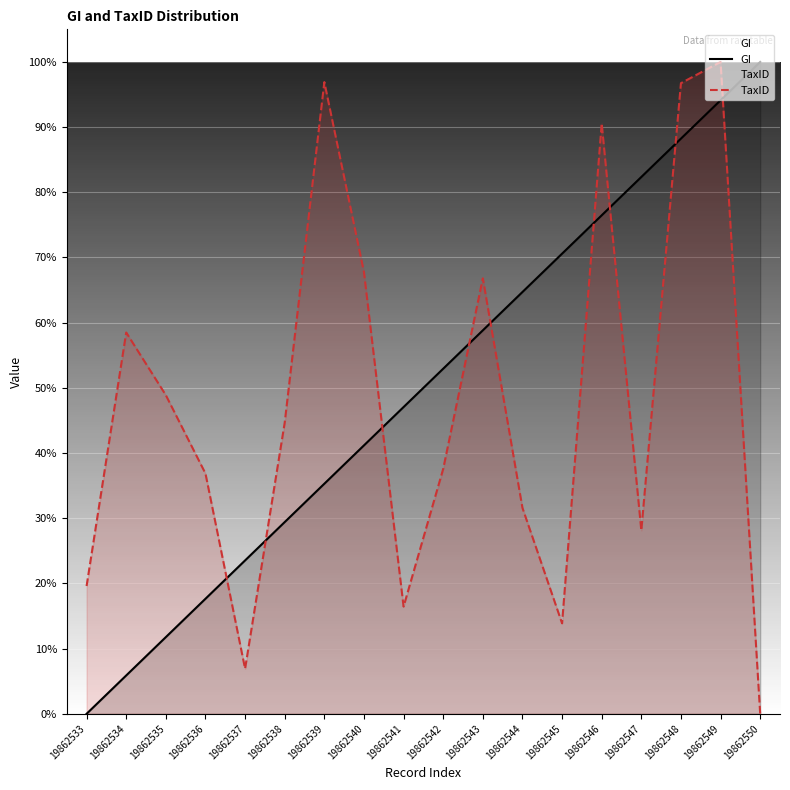

How many intersections are there between TaxID and GI?

9